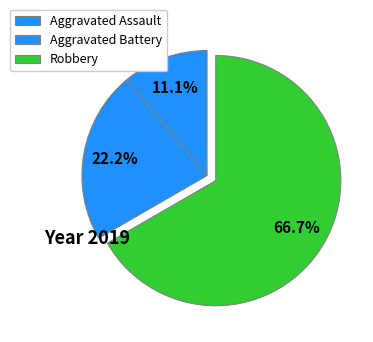

To the nearest percent, what portion does Robbery represent?

67%